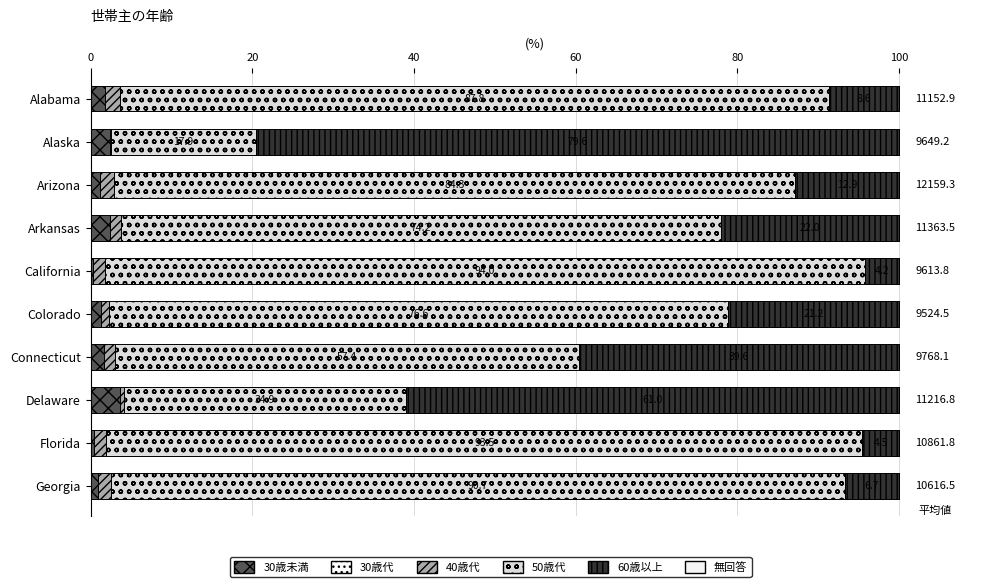

How many data points in 30歳未満 are above 1?

7